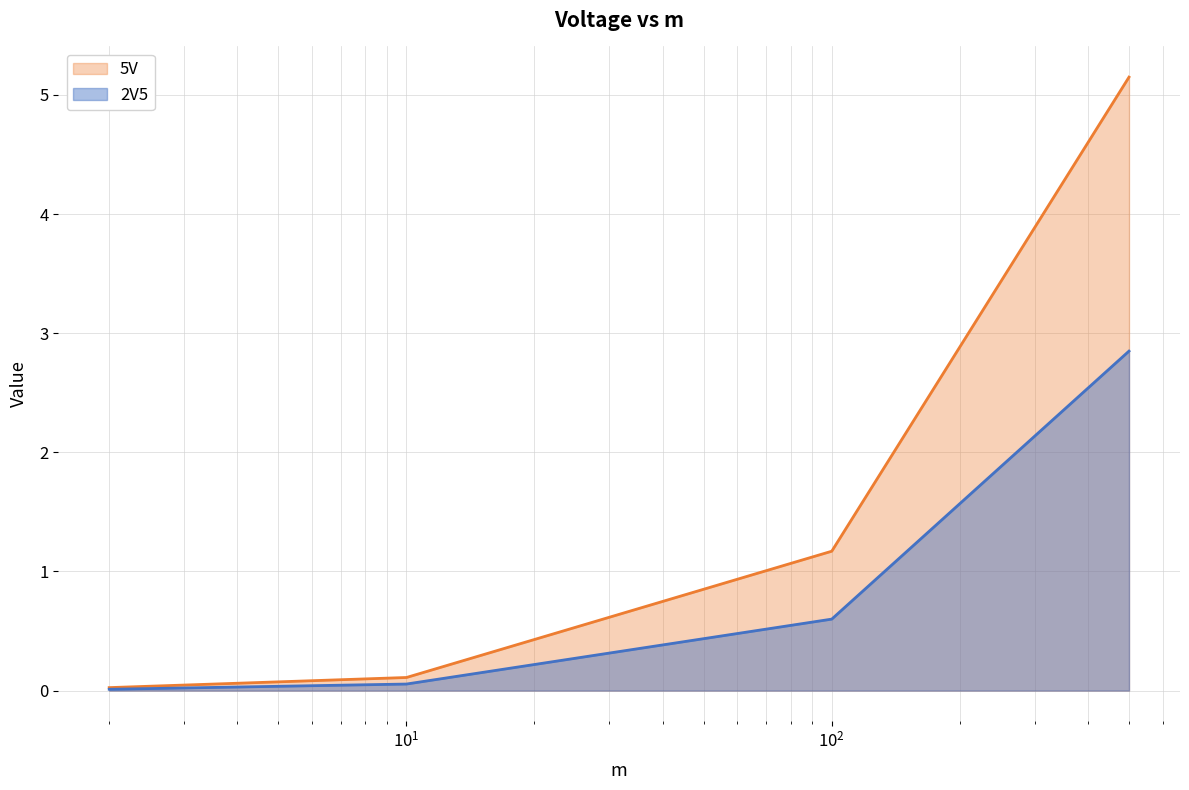

Rank the series by their maximum value, from lowest to highest.

2V5, 5V